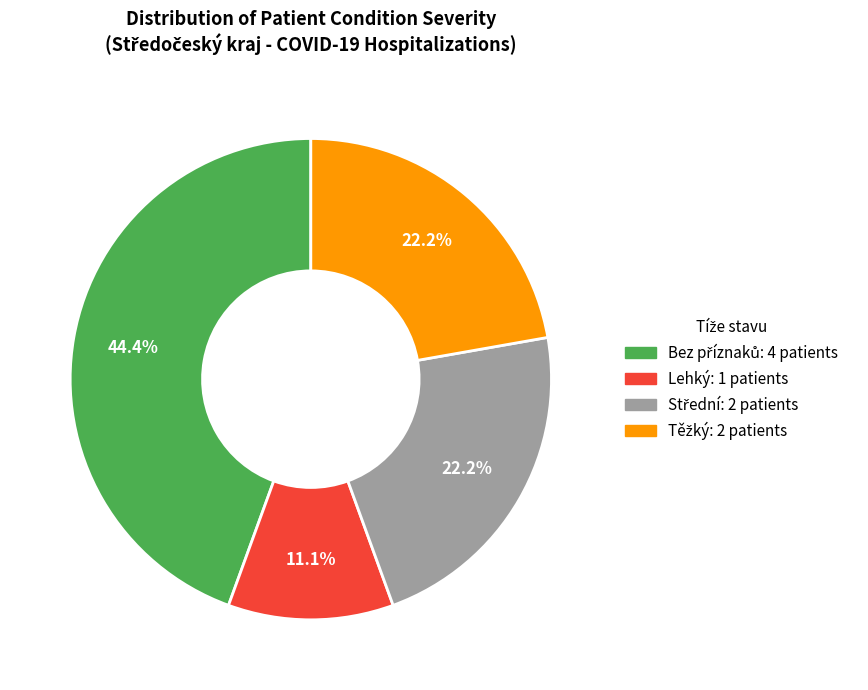

Count the number of slices in the pie.

4